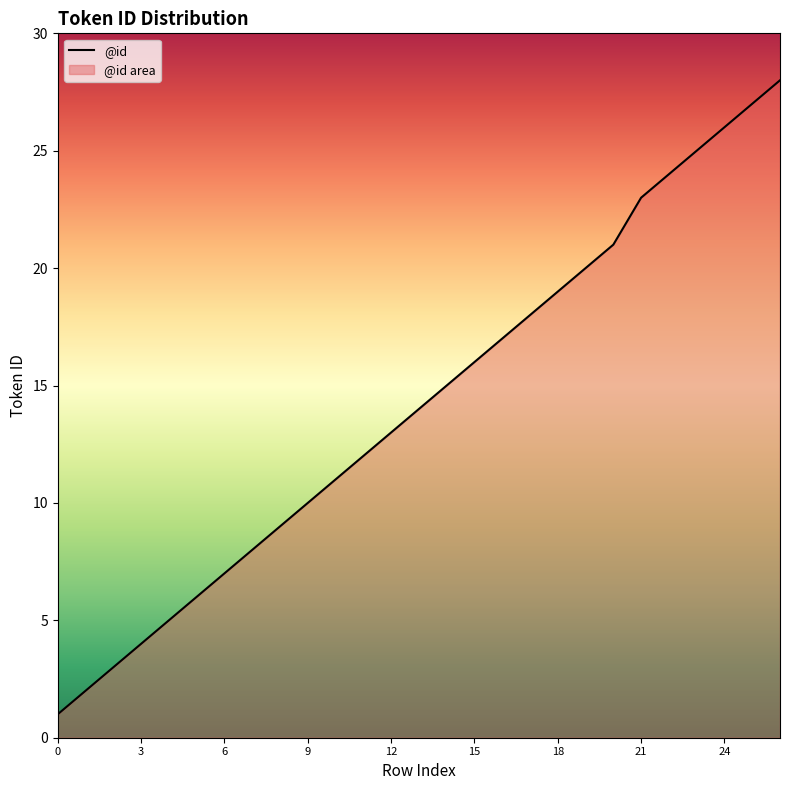

List the labels in order of value, smallest first.

0, 1, 2, 3, 4, 5, 6, 7, 8, 9, 10, 11, 12, 13, 14, 15, 16, 17, 18, 19, 20, 21, 22, 23, 24, 25, 26